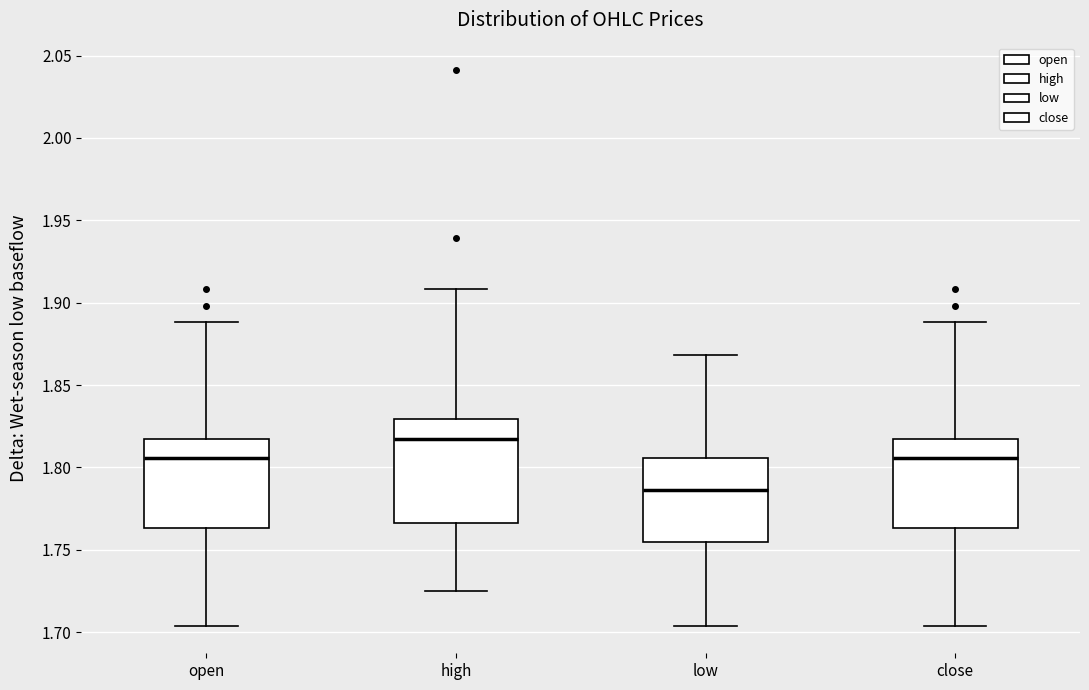

Where is the upper edge of the box for low on the y-axis? The values are not printed on the chart, so give them approximately, as read against the axis.

1.805